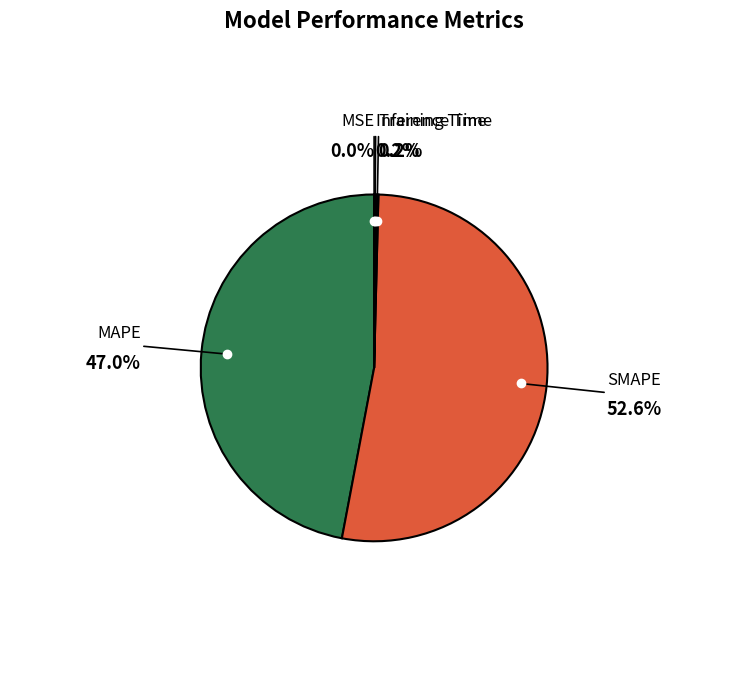

Which slice is the largest?

SMAPE